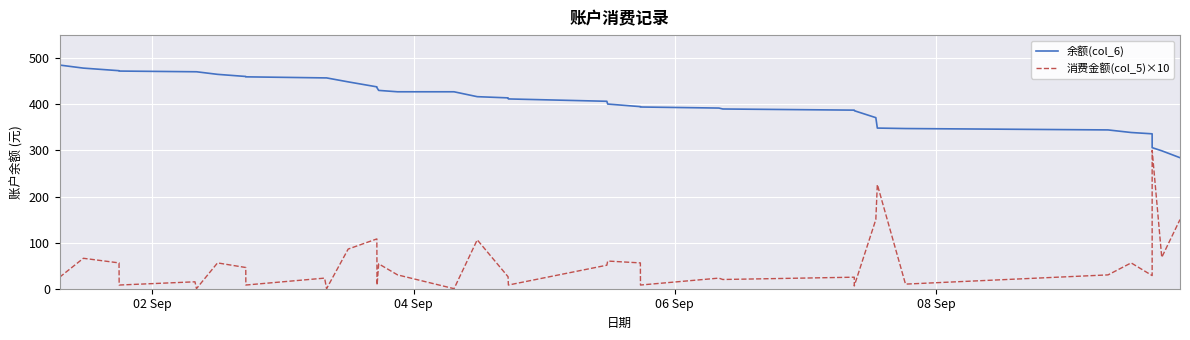

Which series has the largest total across all categories?

余额(col_6)